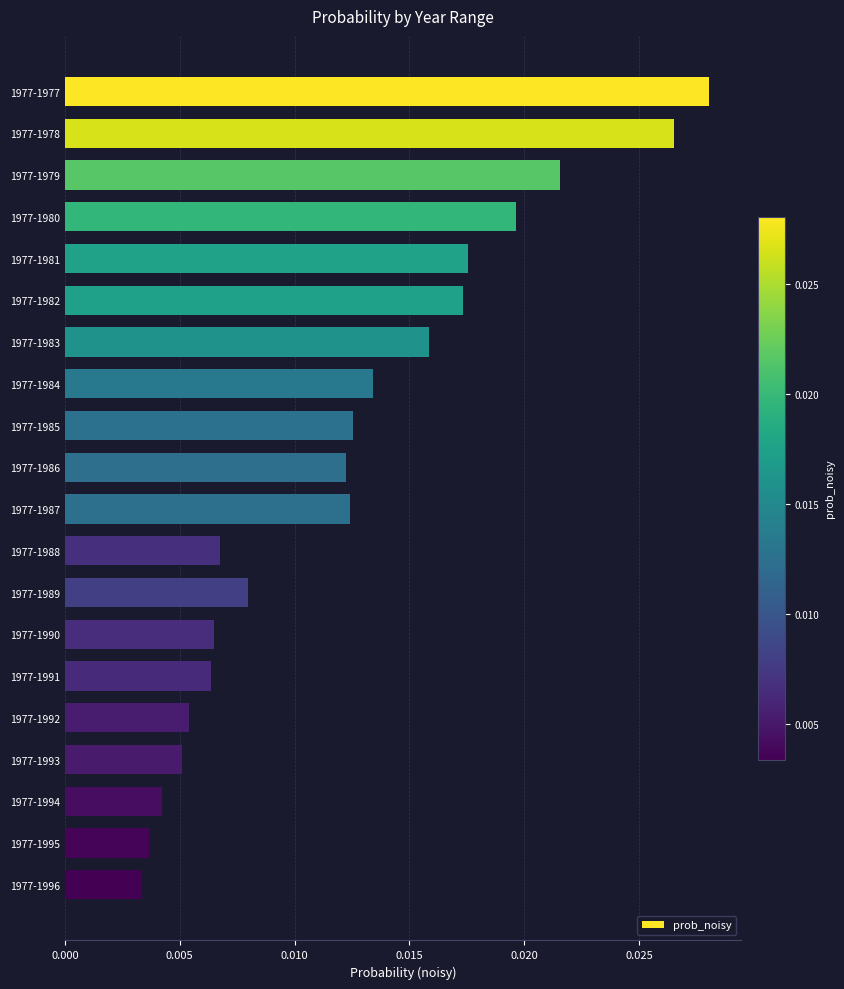

At which category does the chart reach its peak across all series?

1977-1977